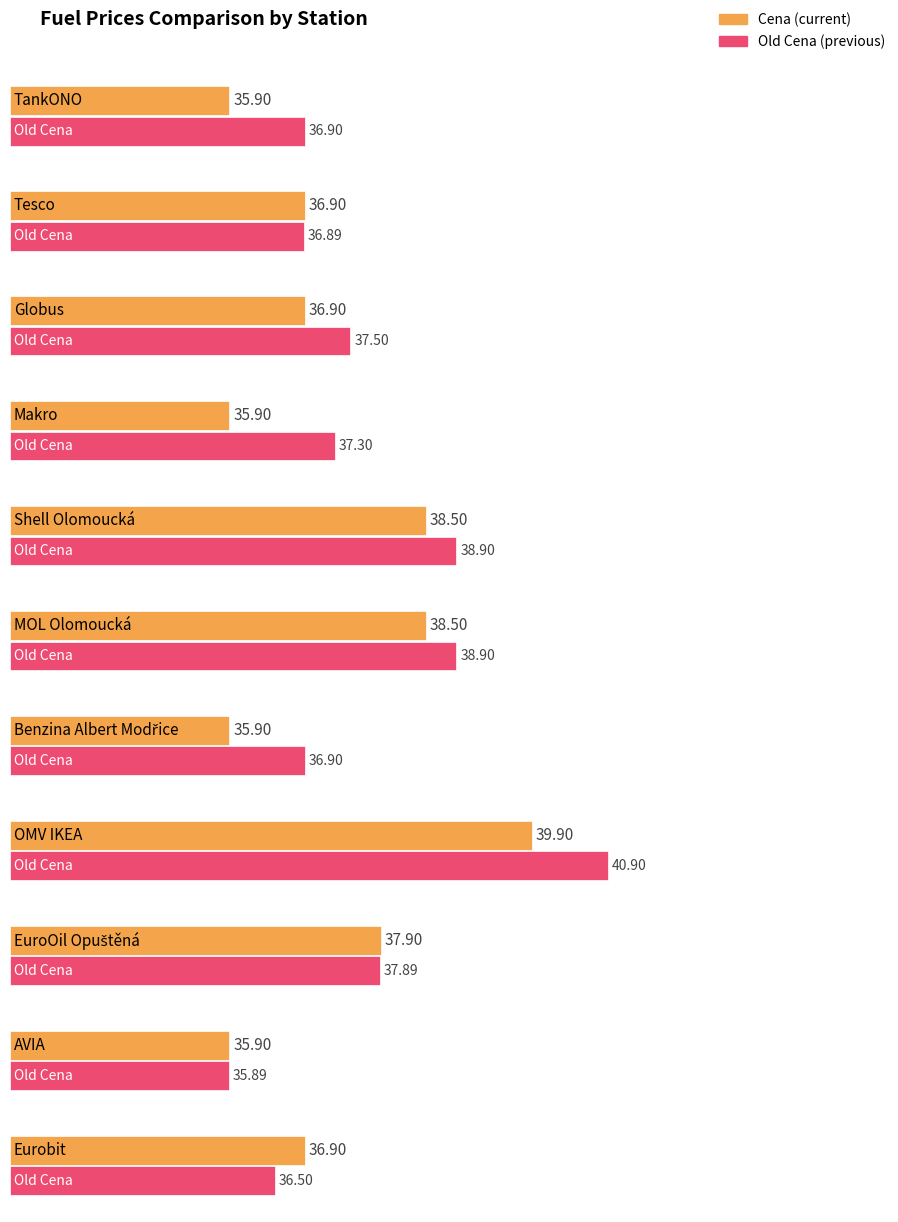

What are all the series names shown in the legend?

Cena, Old Cena